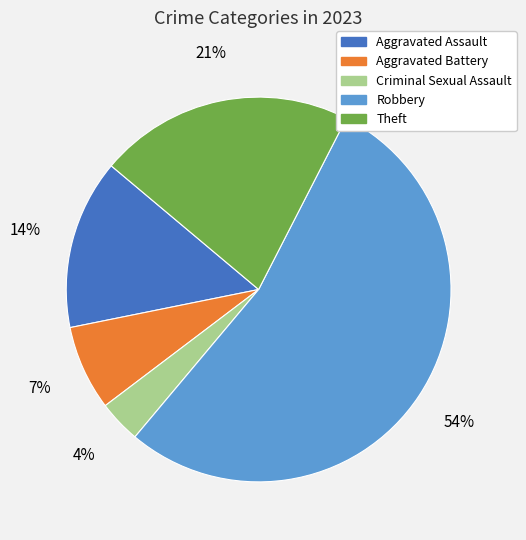

What percentage is the Criminal Sexual Assault slice, to the nearest percent?

4%